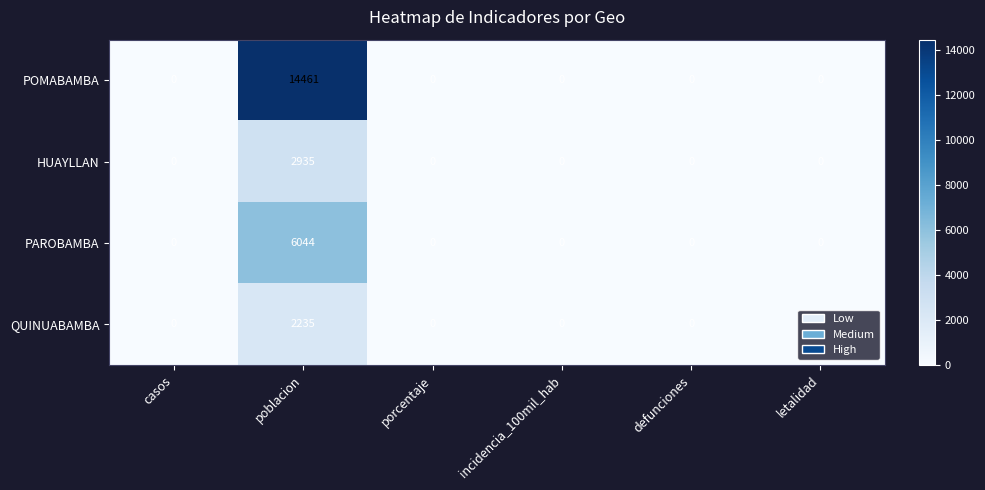

Rank the series by their maximum value, from lowest to highest.

QUINUABAMBA, HUAYLLAN, PAROBAMBA, POMABAMBA